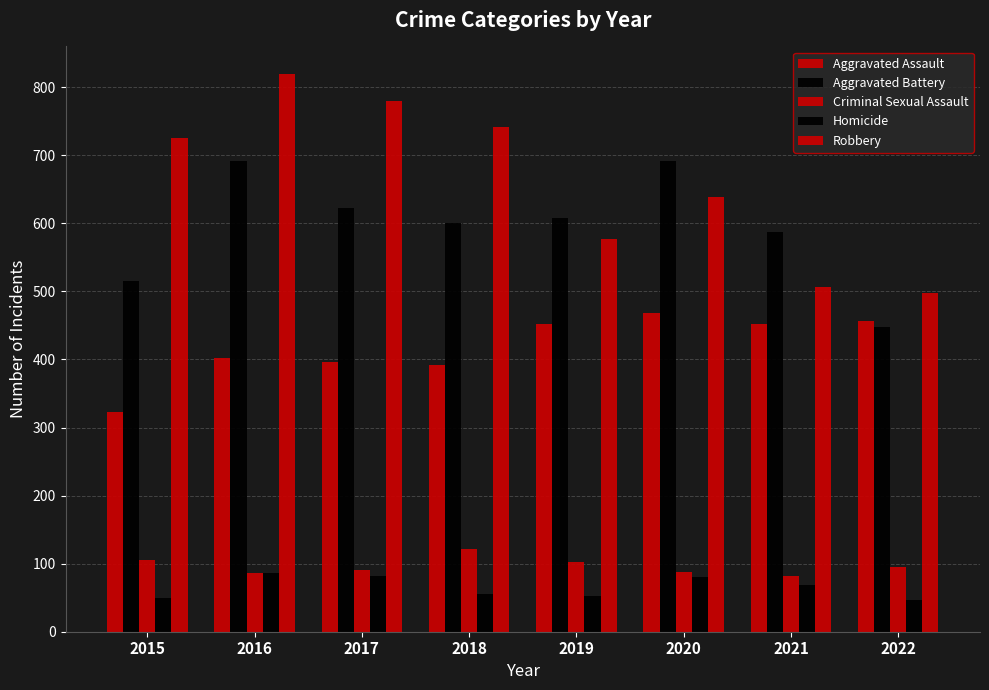

True or false: Aggravated Assault has a value of 396 at 2017.

True